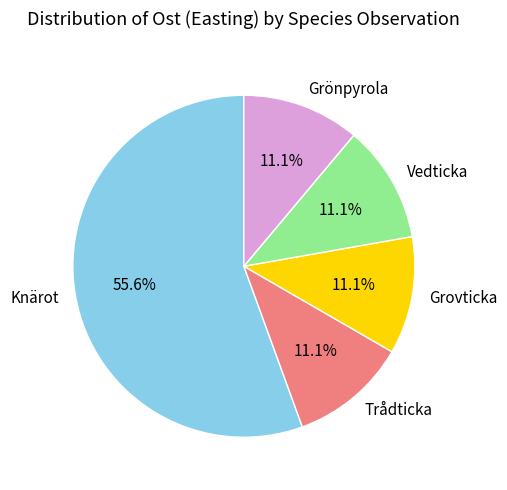

Does Grovticka represent more than half of the total?

No